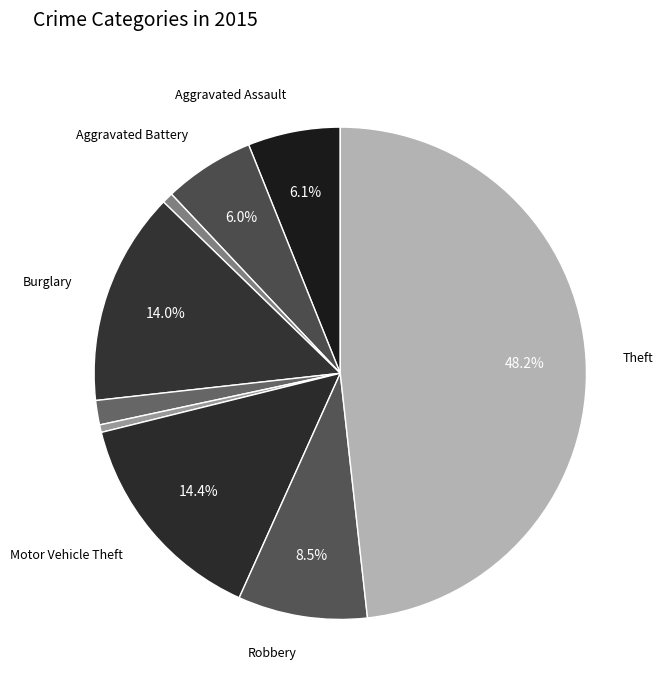

Count the number of slices in the pie.

9